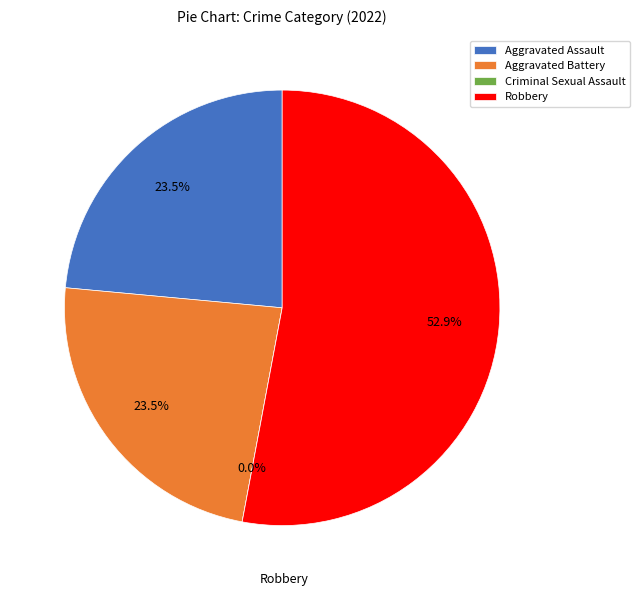

What percentage is NOT represented by Robbery?

47.1%